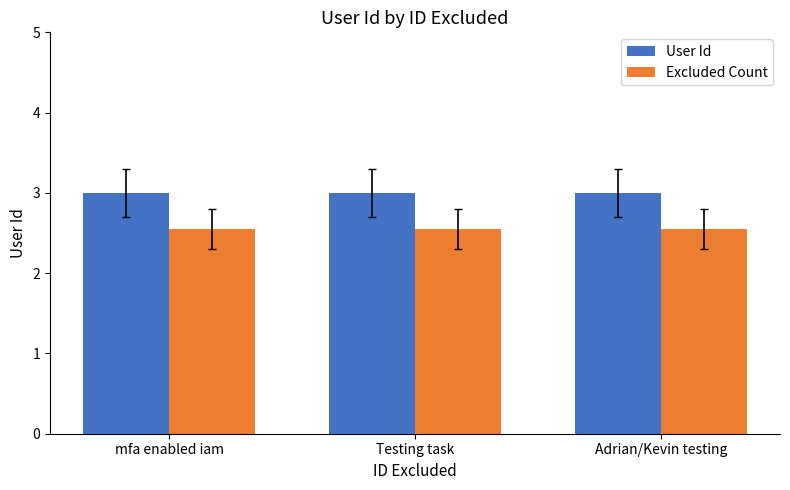

Count the number of categories in the chart.

3